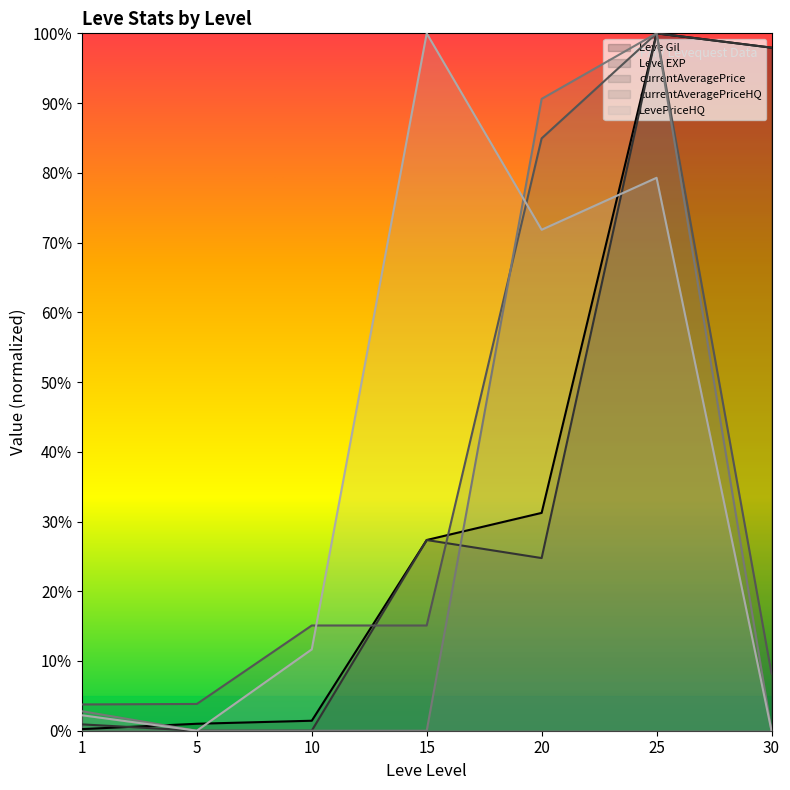

What is the maximum value shown in the chart?

100.0